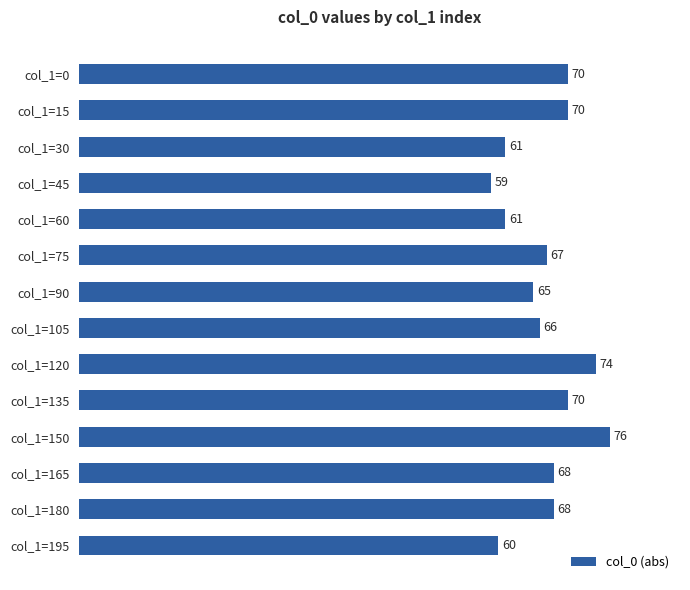

What is the value of the 2nd bar from the top?

70